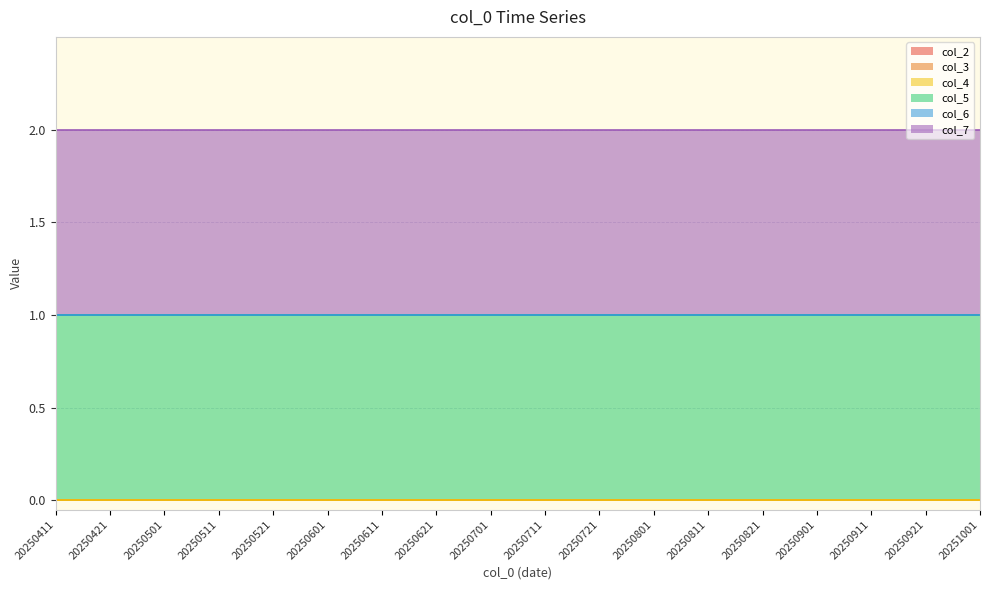

Reading left to right, list all the values displayed in this chart.

col_2: 0	0	0	0	0	0	0	0	0	0	0	0	0	0	0	0	0	0
col_3: 0	0	0	0	0	0	0	0	0	0	0	0	0	0	0	0	0	0
col_4: 0	0	0	0	0	0	0	0	0	0	0	0	0	0	0	0	0	0
col_5: 1	1	1	1	1	1	1	1	1	1	1	1	1	1	1	1	1	1
col_6: 0	0	0	0	0	0	0	0	0	0	0	0	0	0	0	0	0	0
col_7: 1	1	1	1	1	1	1	1	1	1	1	1	1	1	1	1	1	1